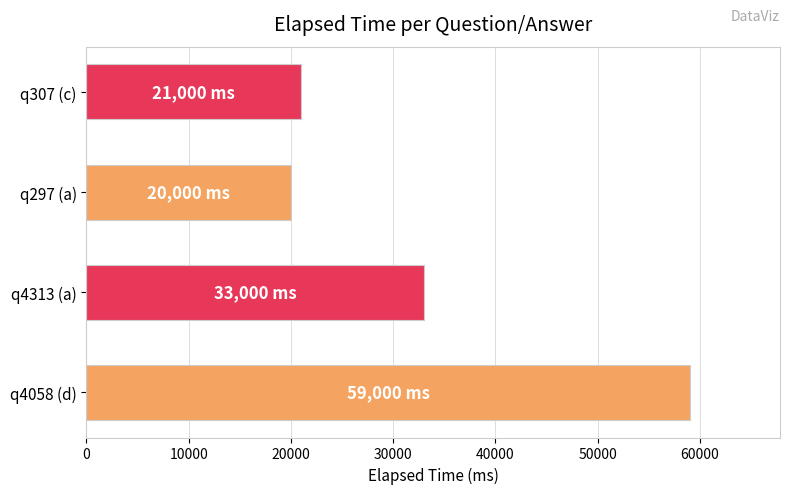

List the labels in order of value, smallest first.

q297 (a), q307 (c), q4313 (a), q4058 (d)